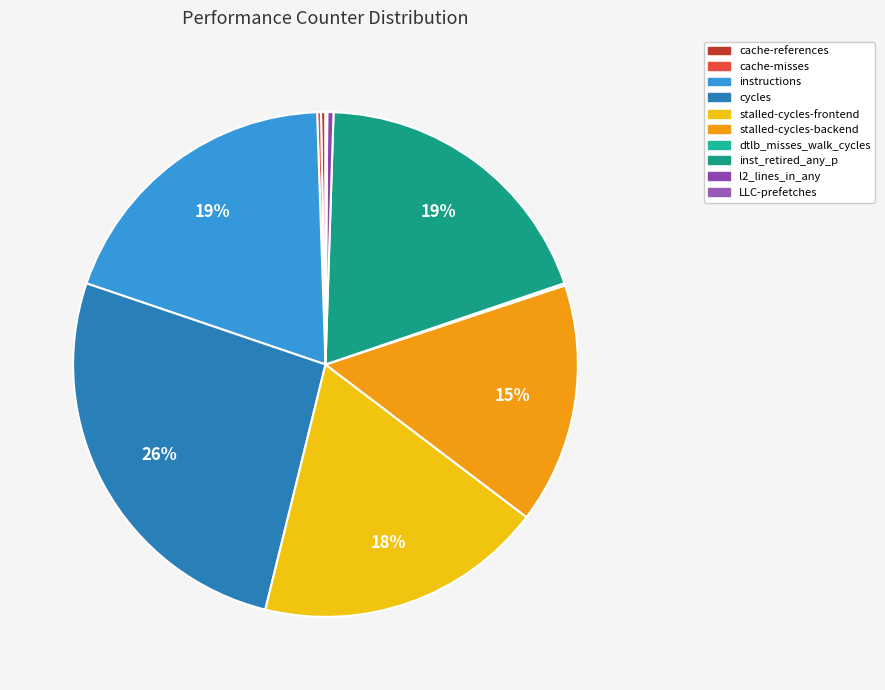

Do stalled-cycles-frontend and instructions together represent more than half of the pie?

No